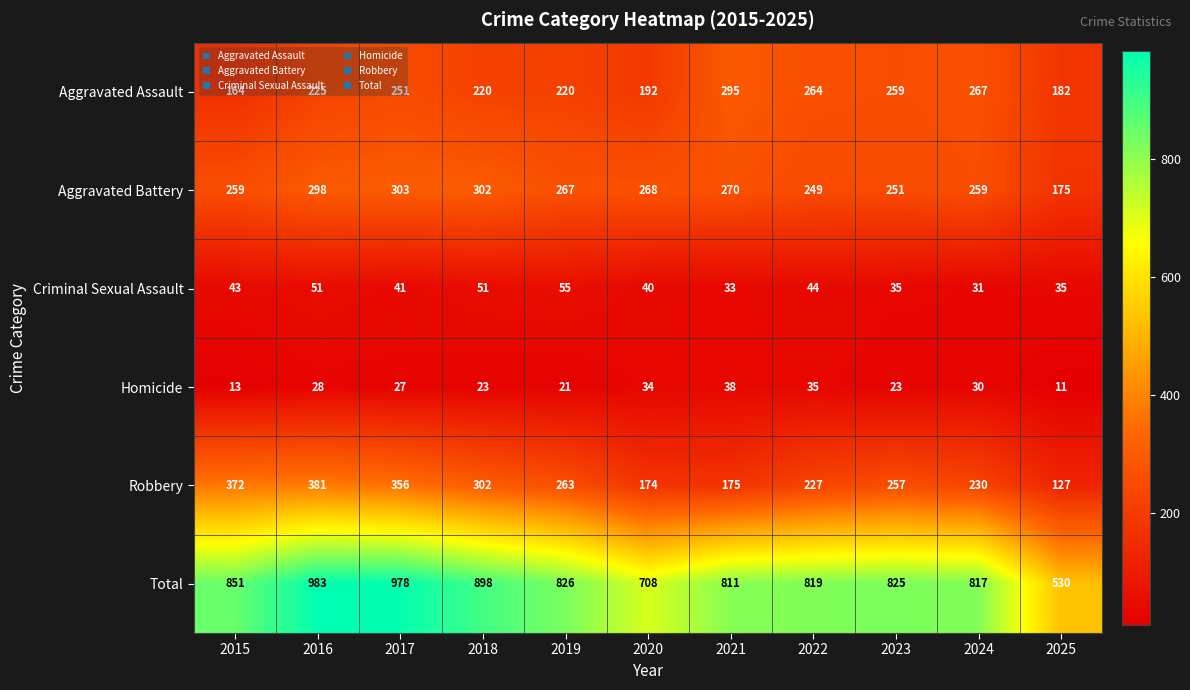

How many distinct data groups are displayed?

6